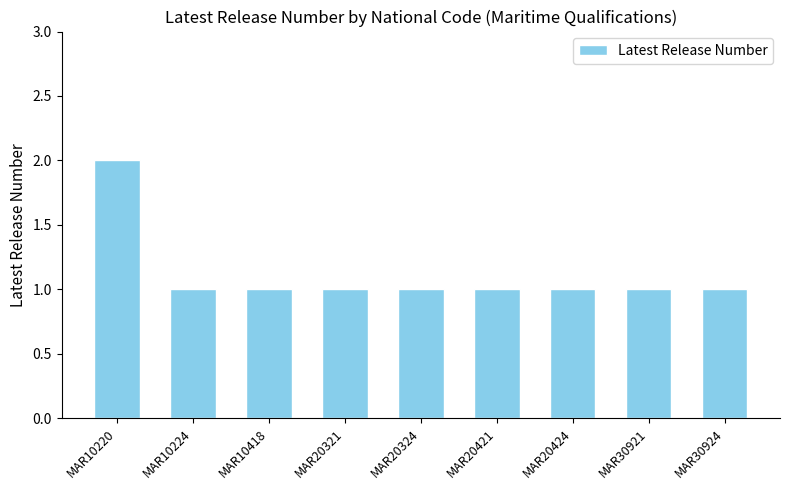

Which label corresponds to the largest value in the chart?

MAR10220